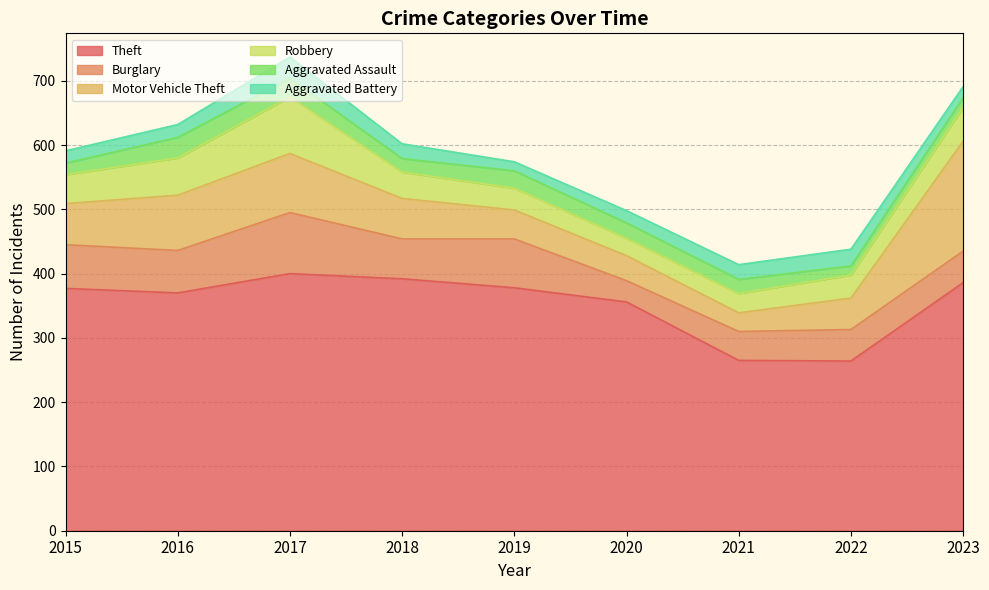

The Robbery series shows 45 at 2015. True or false?

True